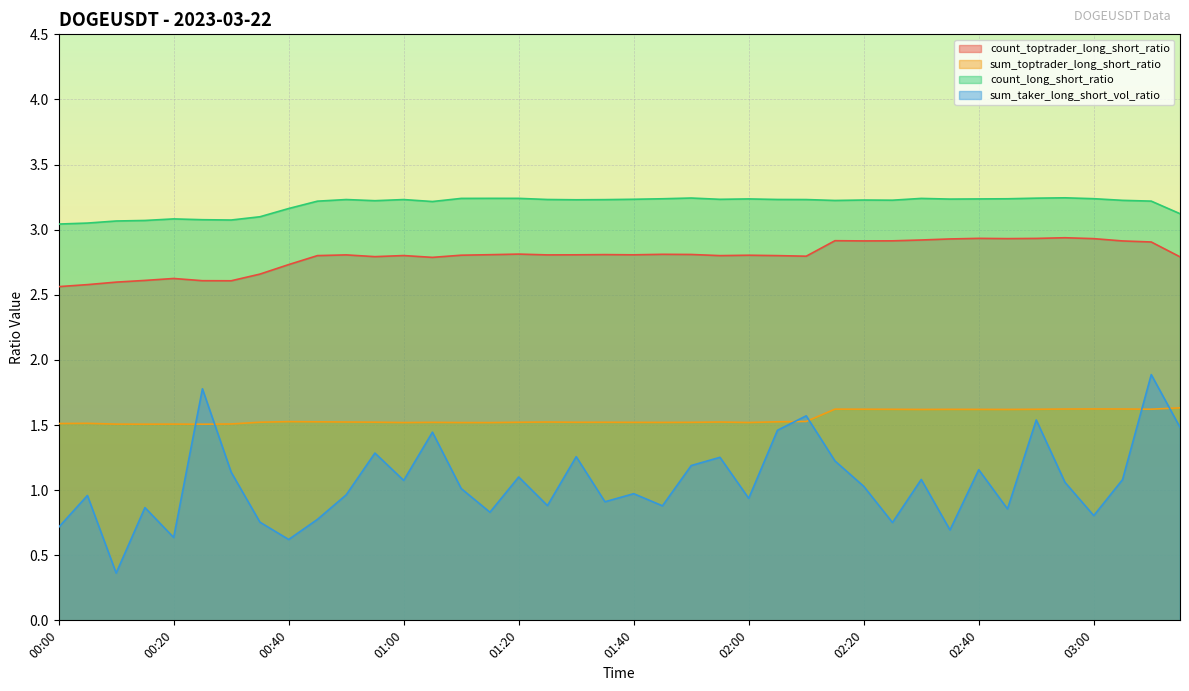

What is the label of the 34th point from the right?

00:30